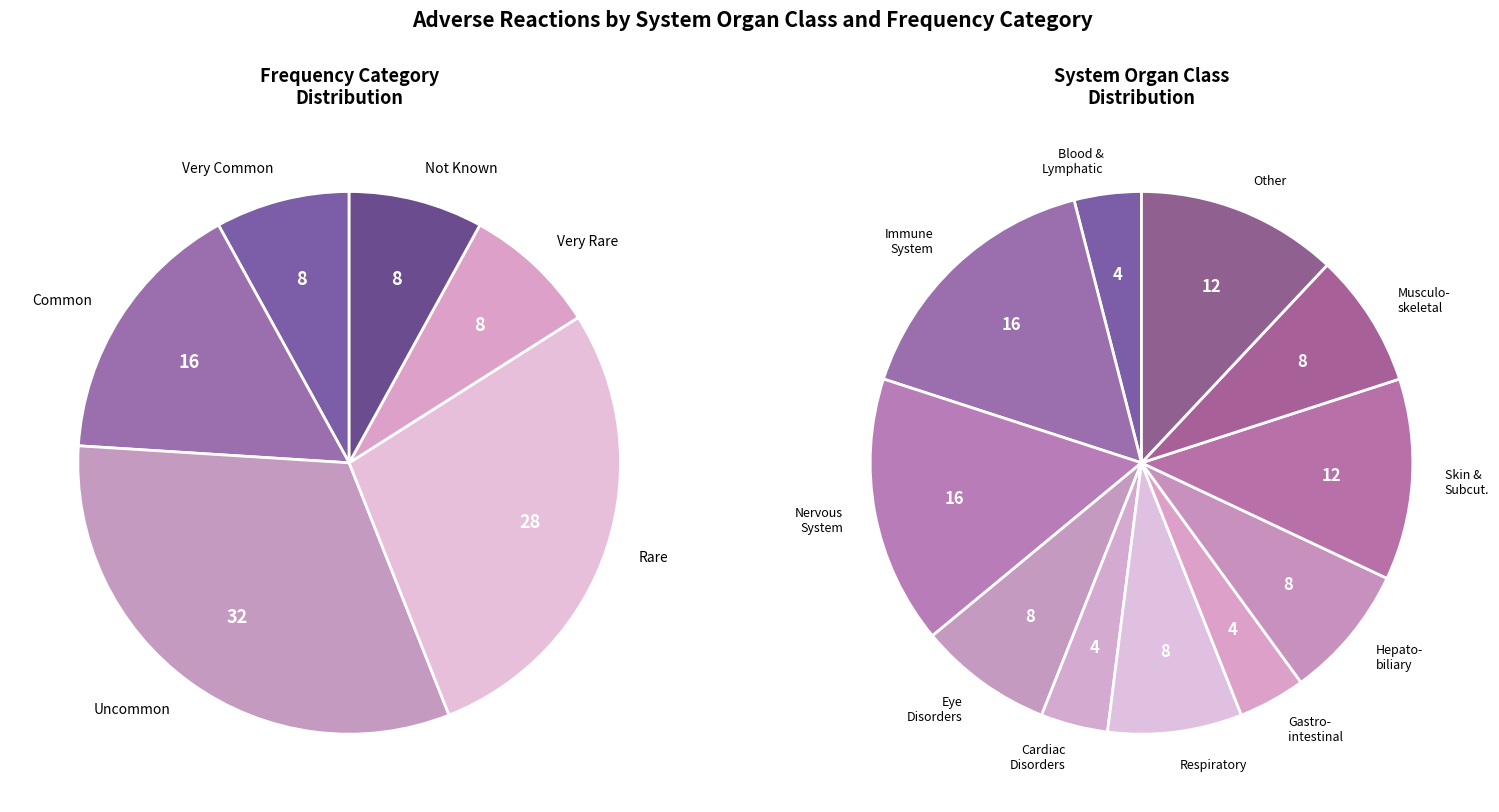

To the nearest percent, what is the average slice percentage?

9%